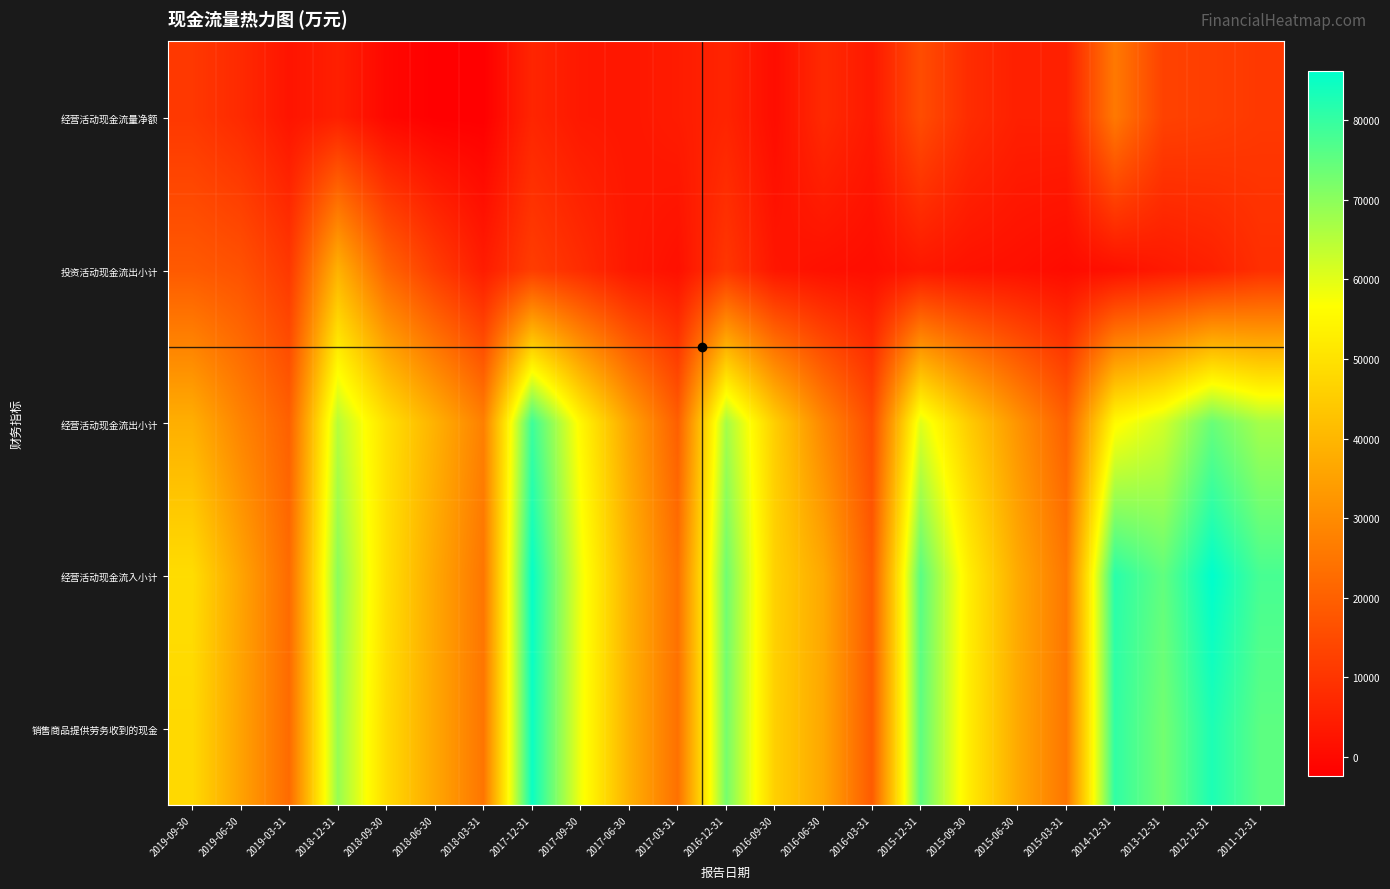

What is the smallest value displayed?

-2366